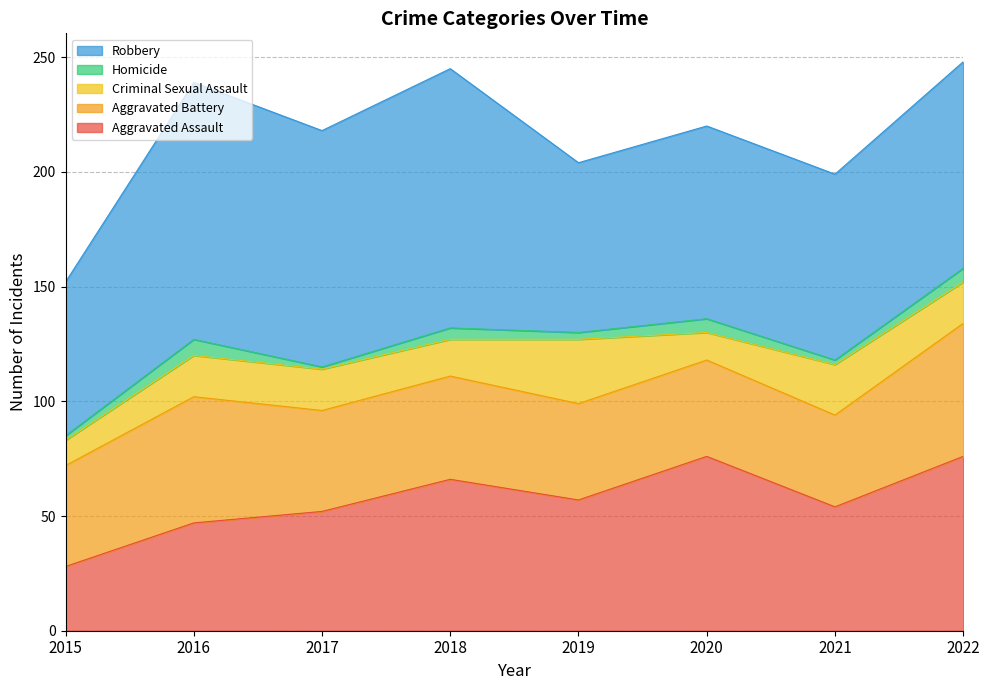

True or false: Criminal Sexual Assault and Aggravated Assault intersect in this chart.

False